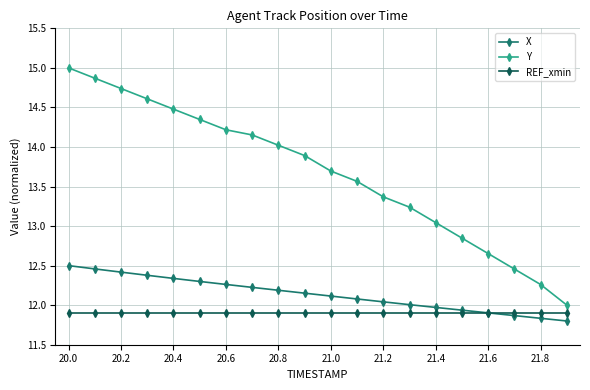

What is the value of the REF_xmin point at the 6th from the left?

11.9